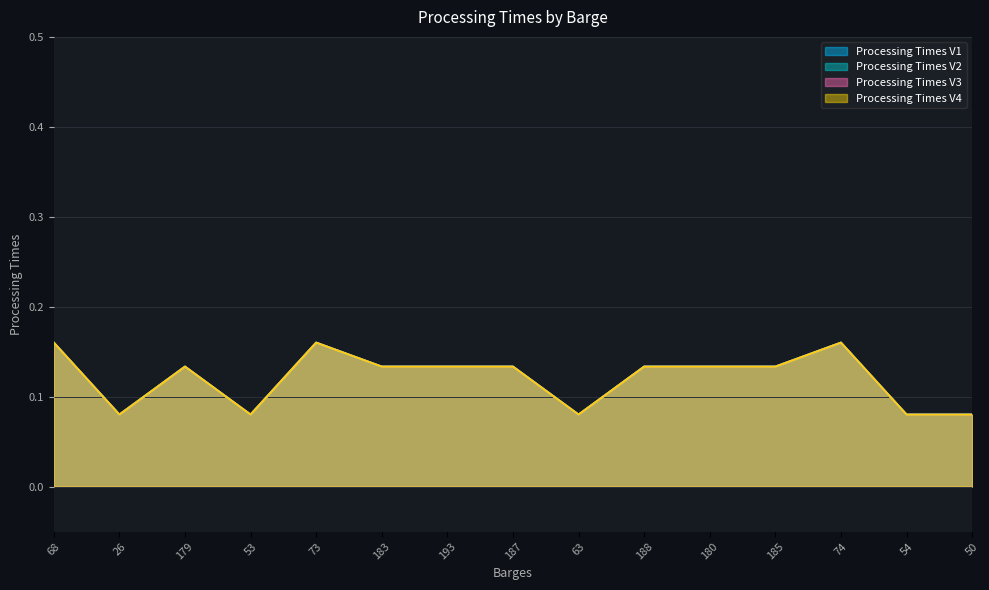

True or false: Processing Times V4 has a value of 0.0 at 63.

False